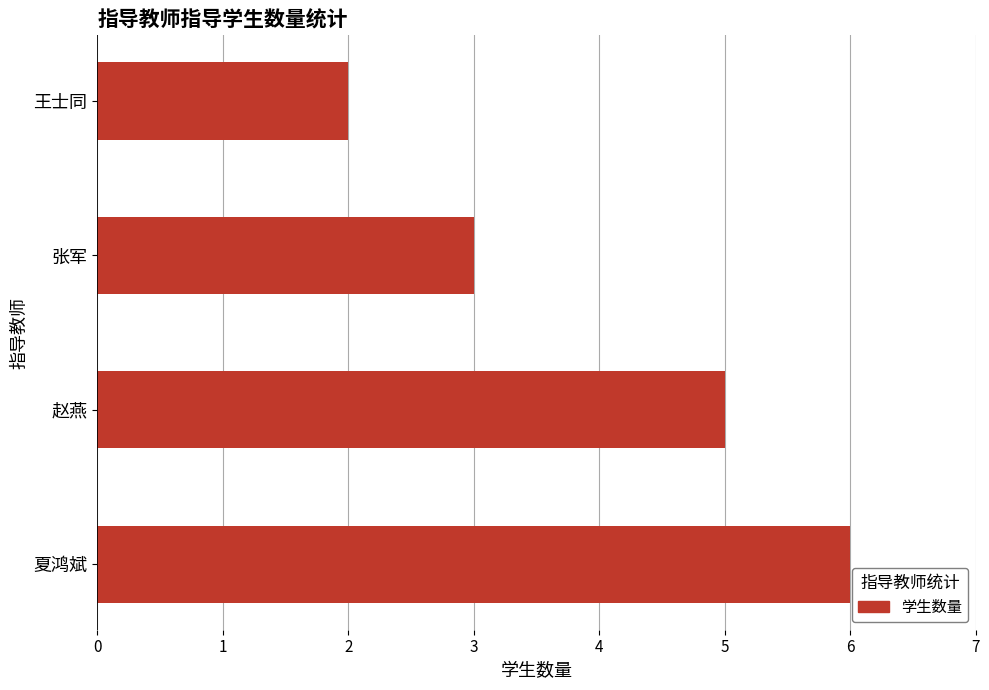

List the labels in order of value, largest first.

夏鸿斌, 赵燕, 张军, 王士同